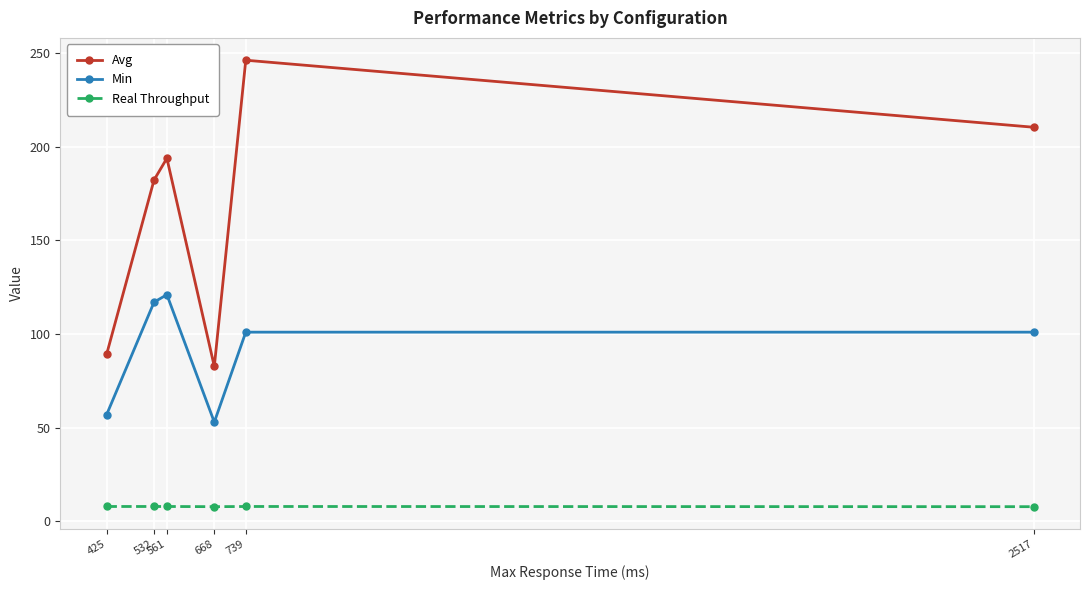

Is this an area chart (filled region under the line)?

No